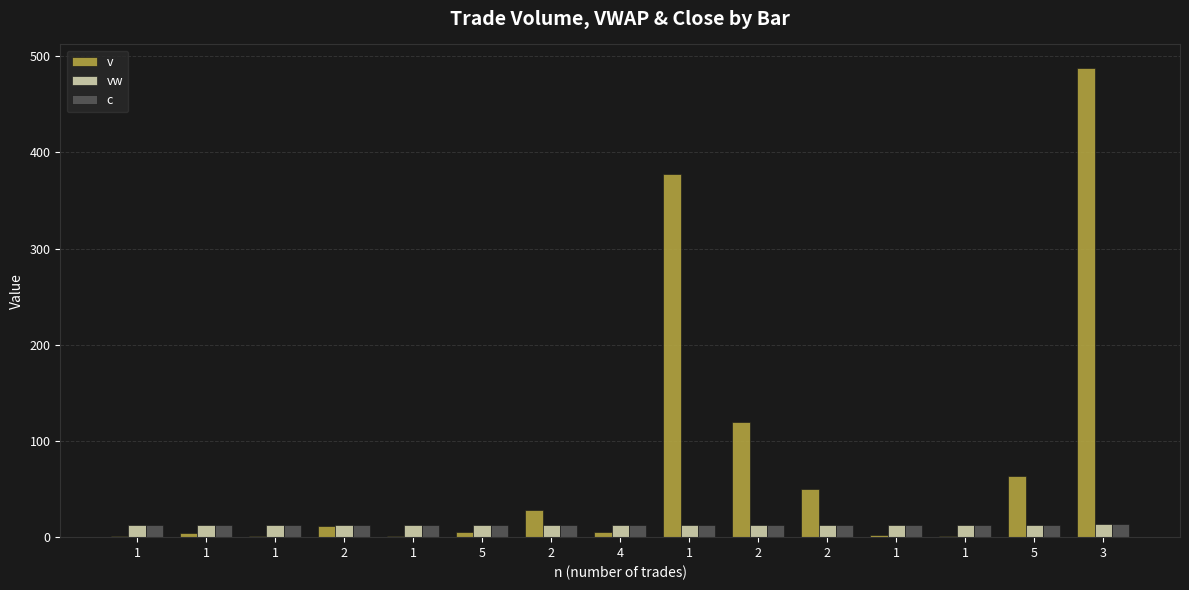

How many groups of bars are there?

15